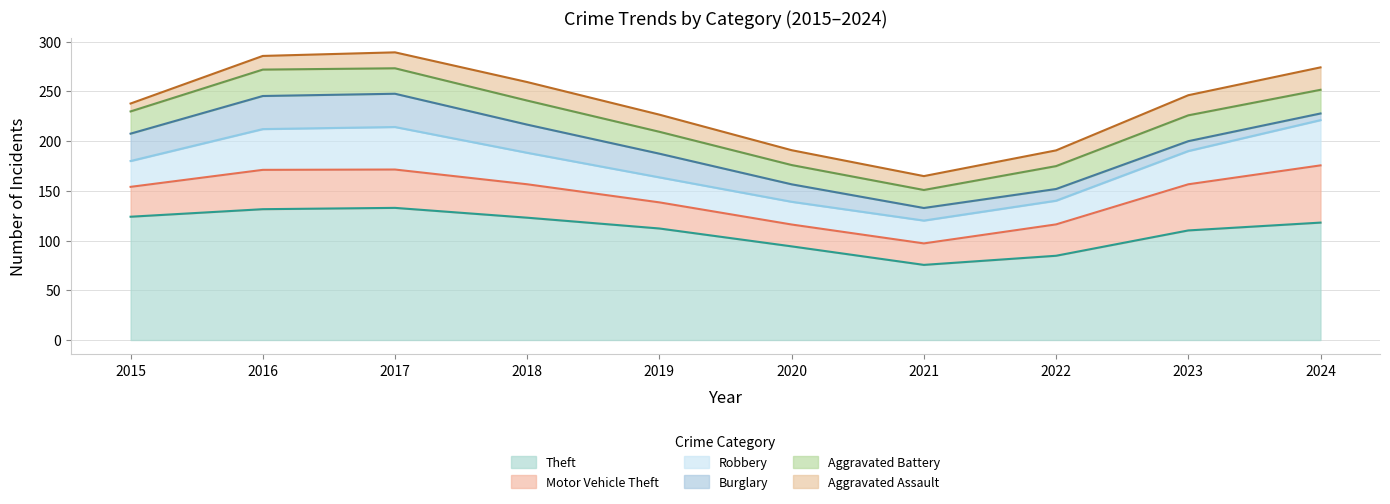

True or false: Theft and Burglary cross at least once.

False